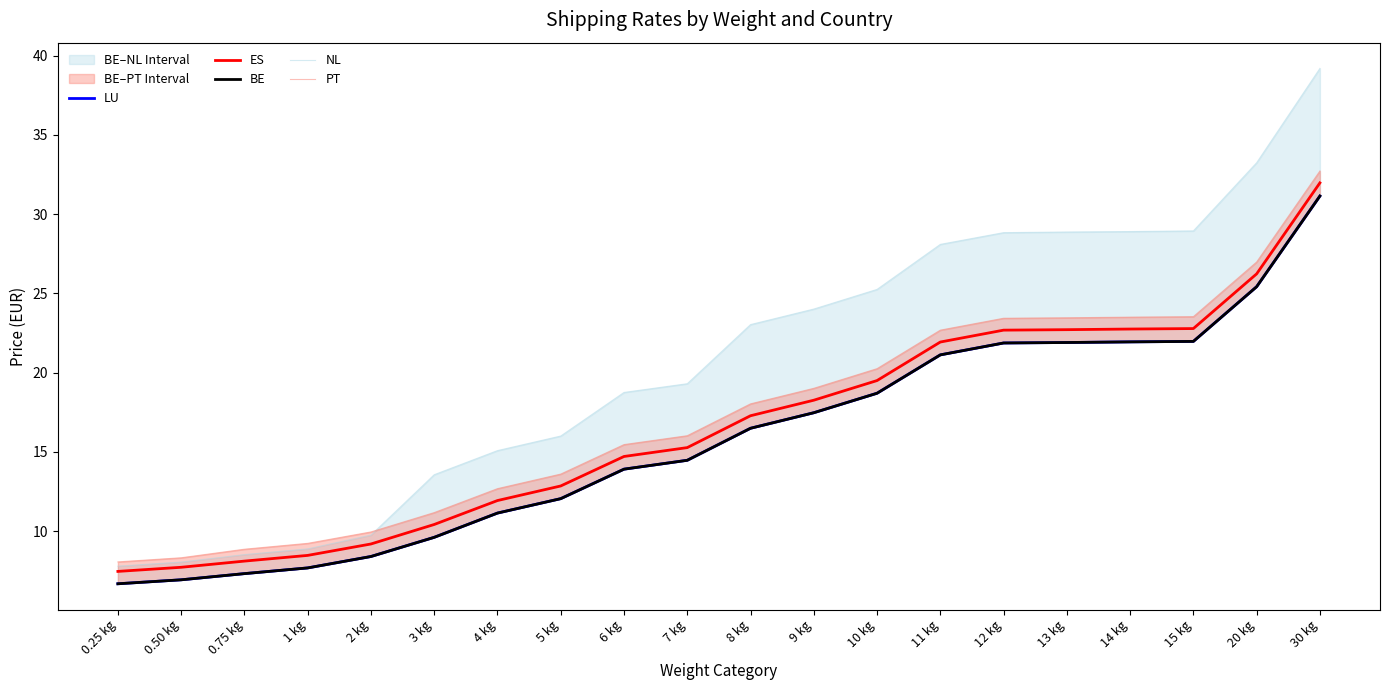

What is the difference between the maximum and minimum values in the PT series?

24.7